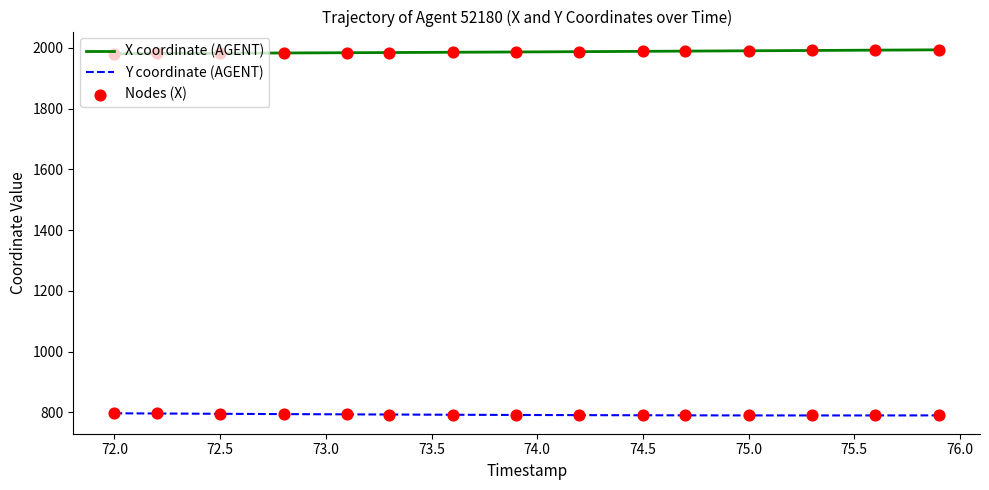

Which series has the largest total across all categories?

X coordinate (AGENT)